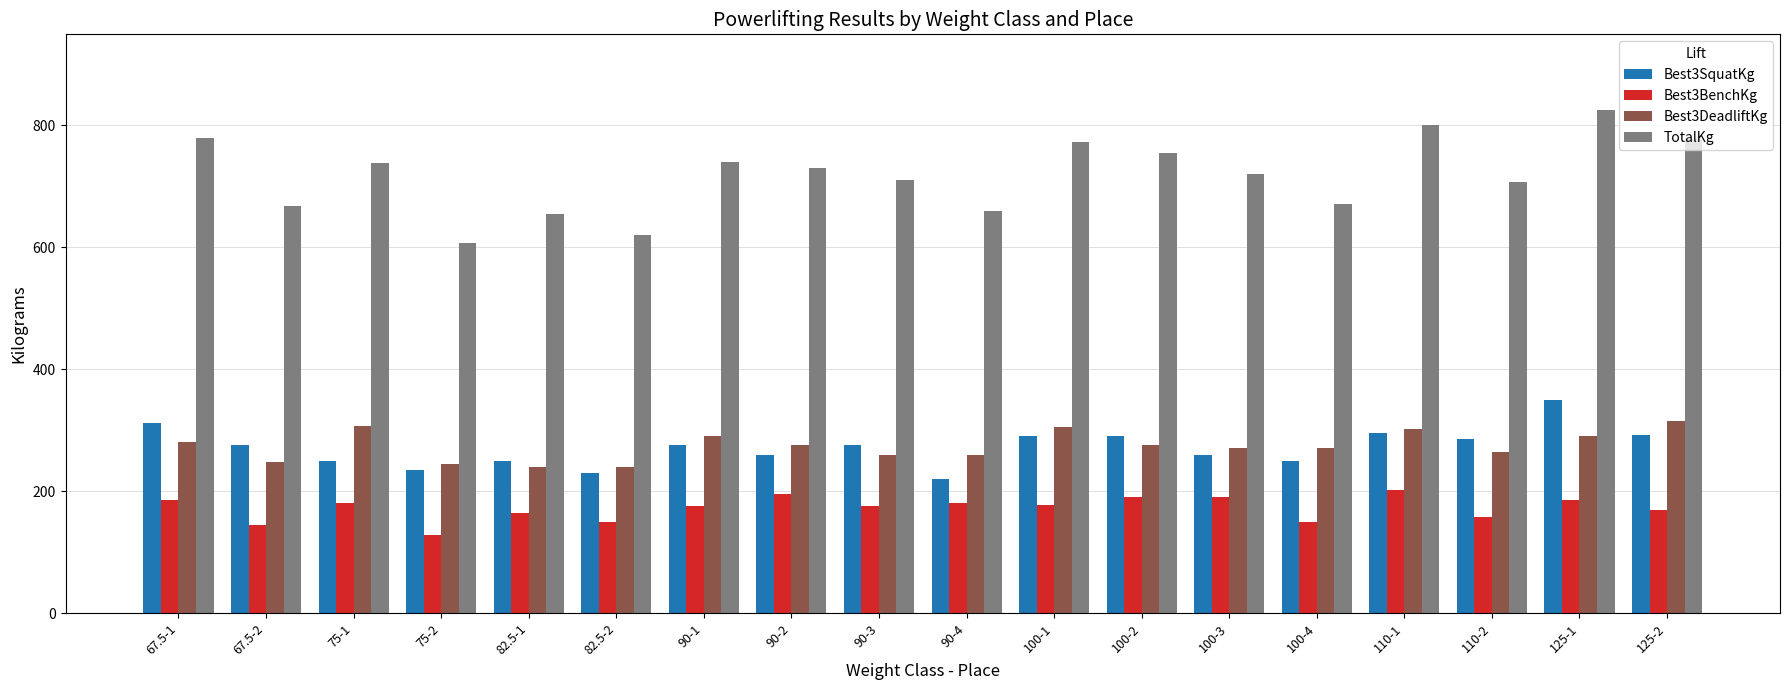

At which category is the sum across all series the highest?

125-1